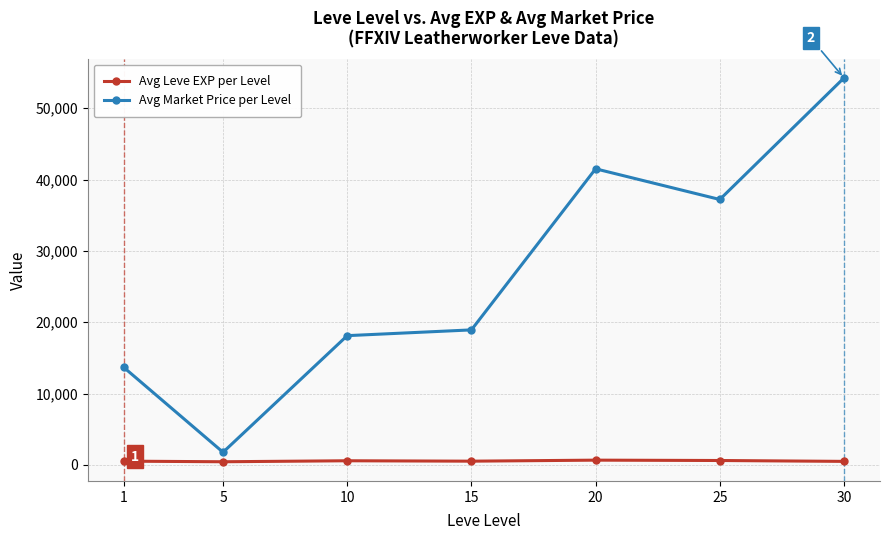

True or false: Avg Leve EXP per Level has a value of 510.0 at 15.

True